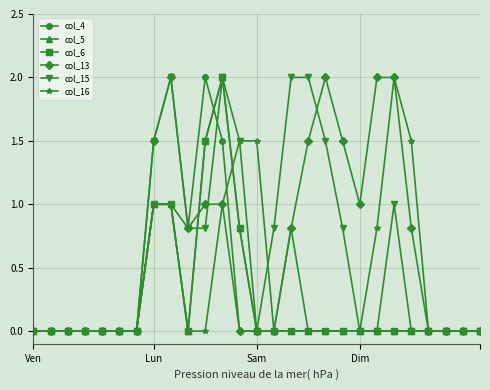

At how many categories does at least one series exceed 0?

16